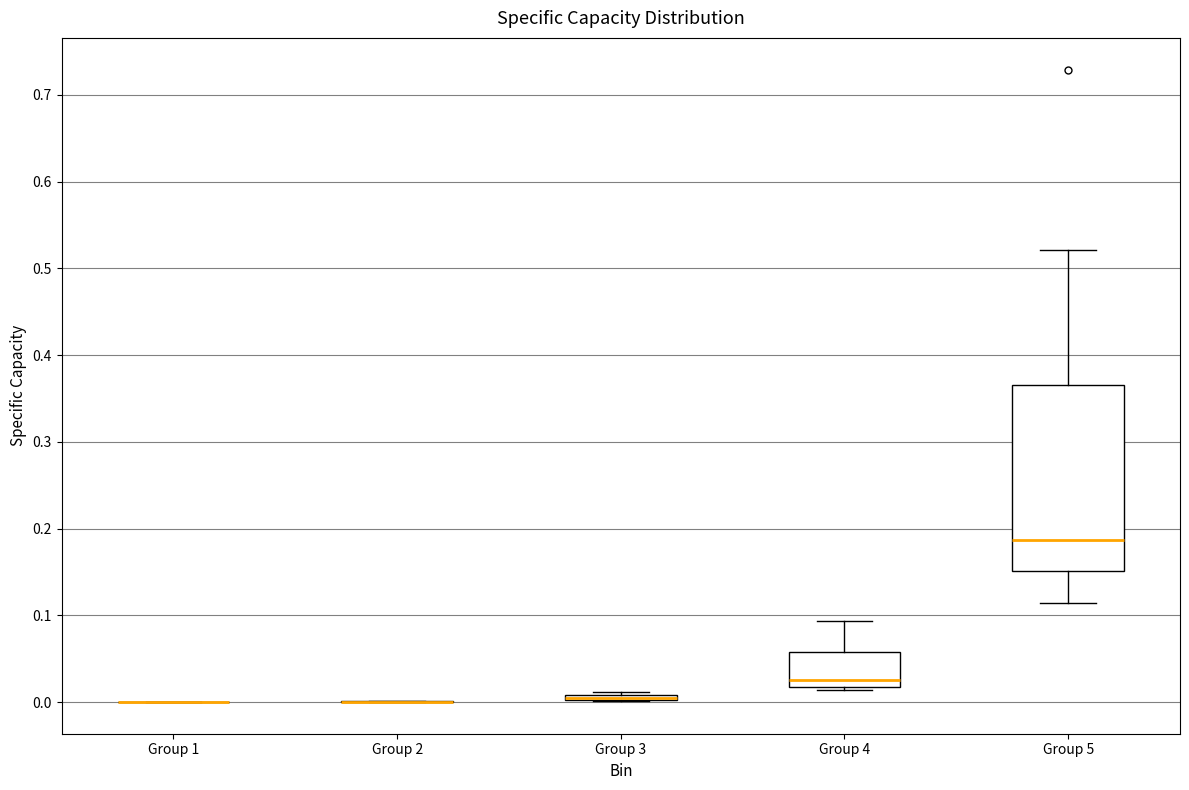

Where is the upper edge of the box for Group 4 on the y-axis? The values are not printed on the chart, so give them approximately, as read against the axis.

0.06